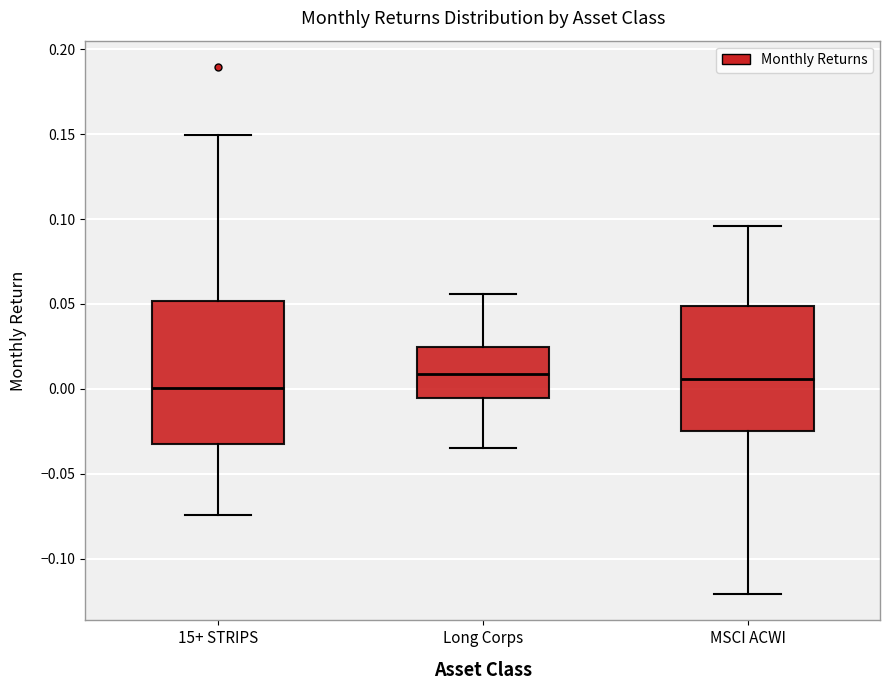

Which box is the tallest, from its lower edge to its upper edge?

15+ STRIPS